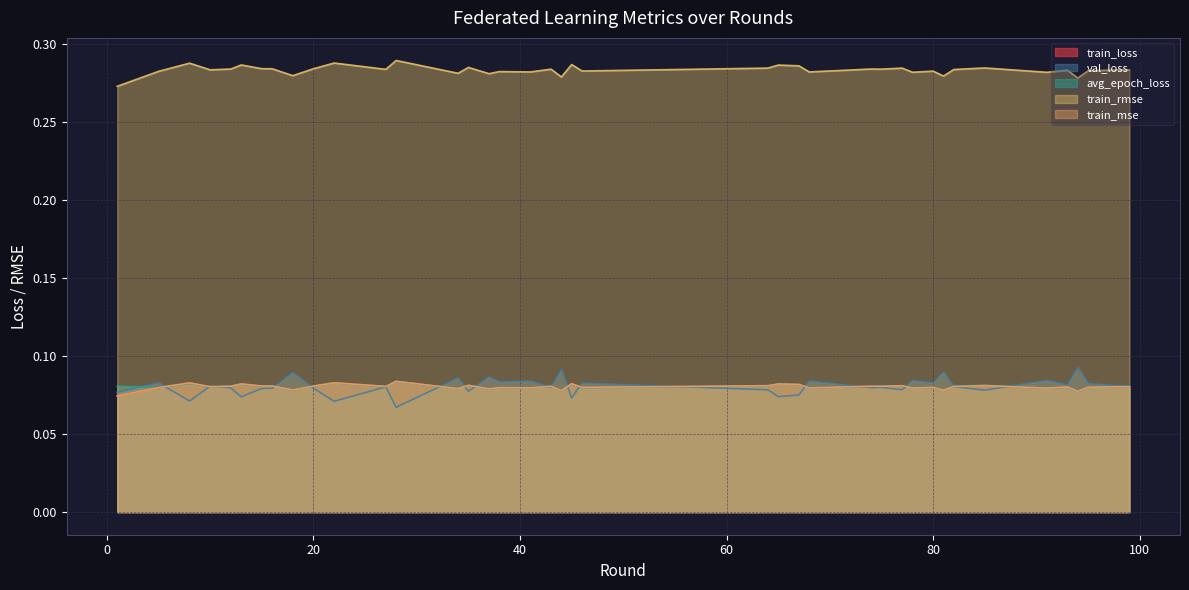

True or false: val_loss and train_rmse cross at least once.

False